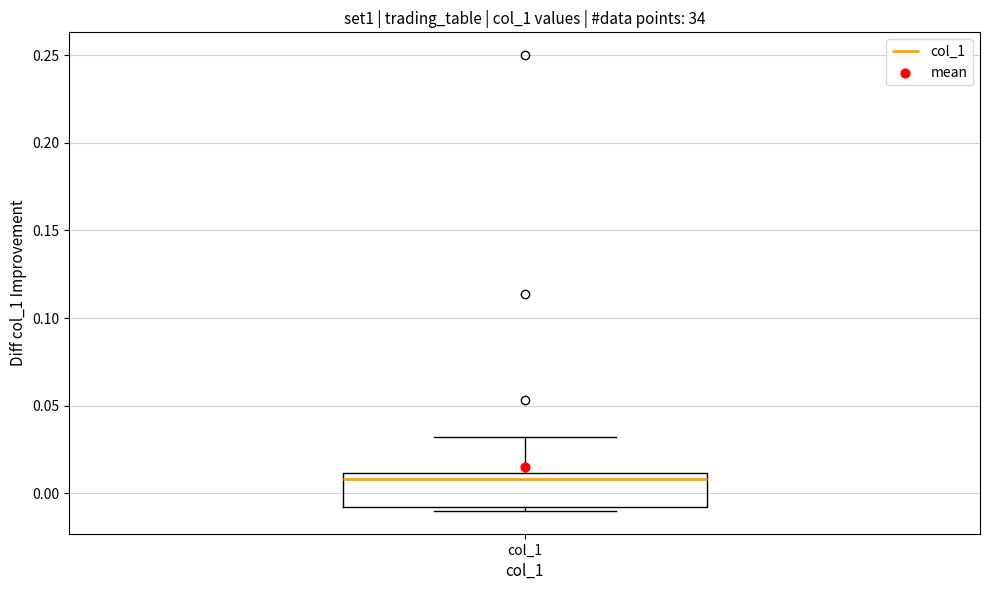

Transcribe this box plot: give where the median line is, the range the box spans, and where the two whiskers end, as read against the y-axis. The values are not printed on the chart, so give them approximately, as read against the axis.

median 0.01 (just below the box's upper edge), box -0.01 to 0.01, whiskers -0.01 (just below the box's lower edge) to 0.03